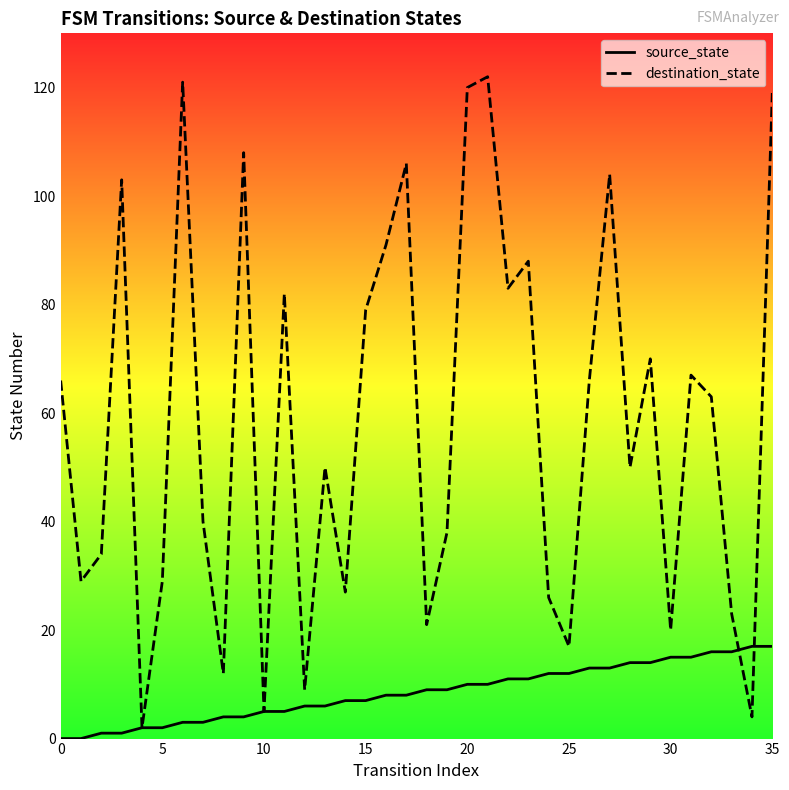

List the series in order of their peak value, lowest first.

source_state, destination_state